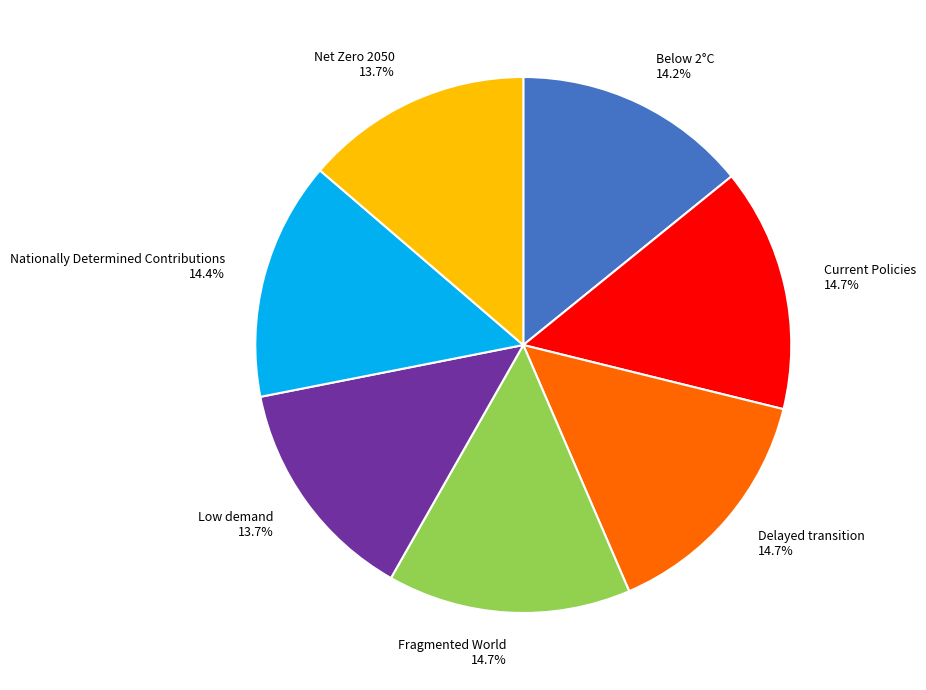

Does any single category account for the majority?

No